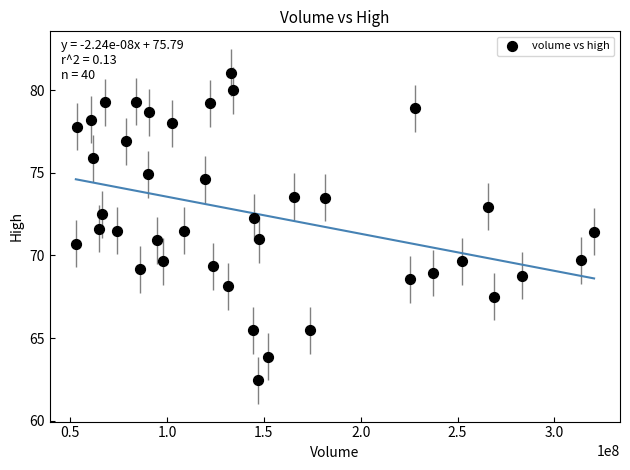

What is the range of Y values (max minus min)?

18.6